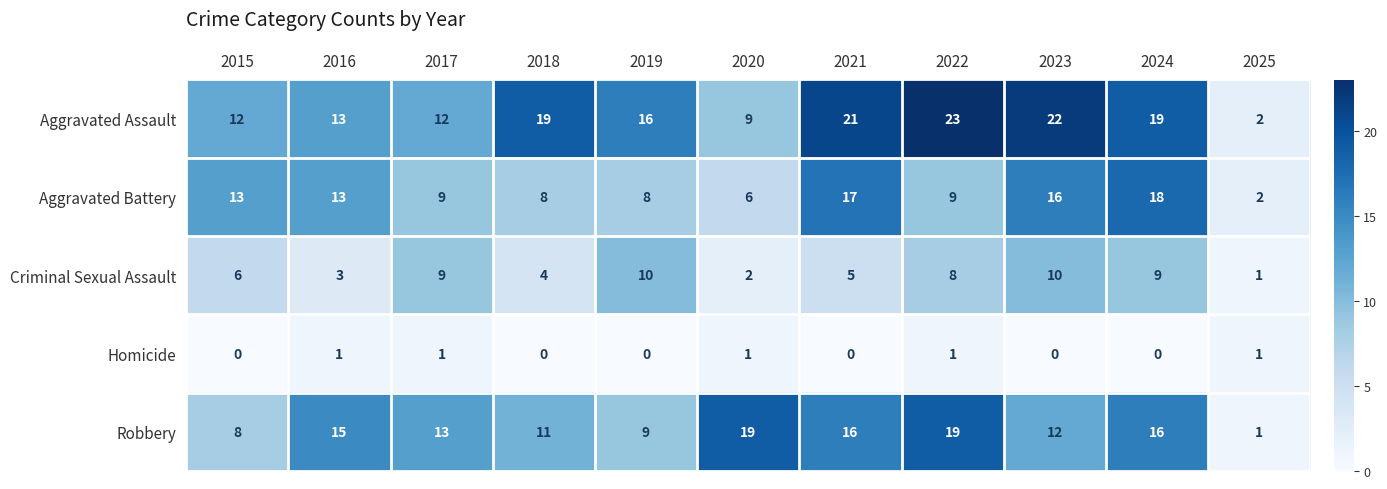

How many Homicide values are between 0 and 1?

11